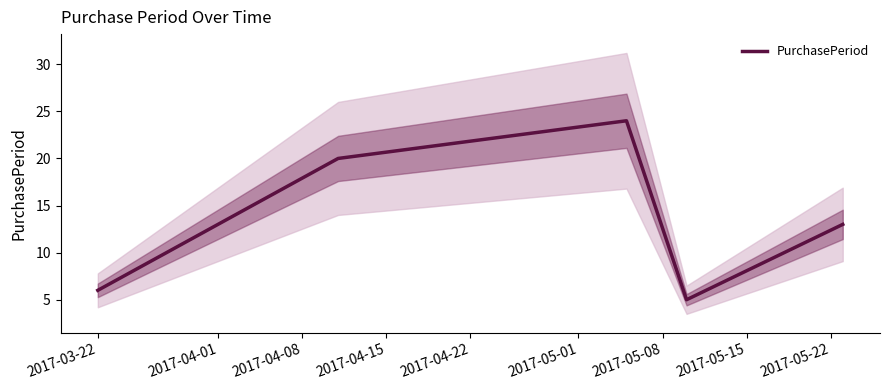

True or false: the data shows 4 at 2017-03-22.

False